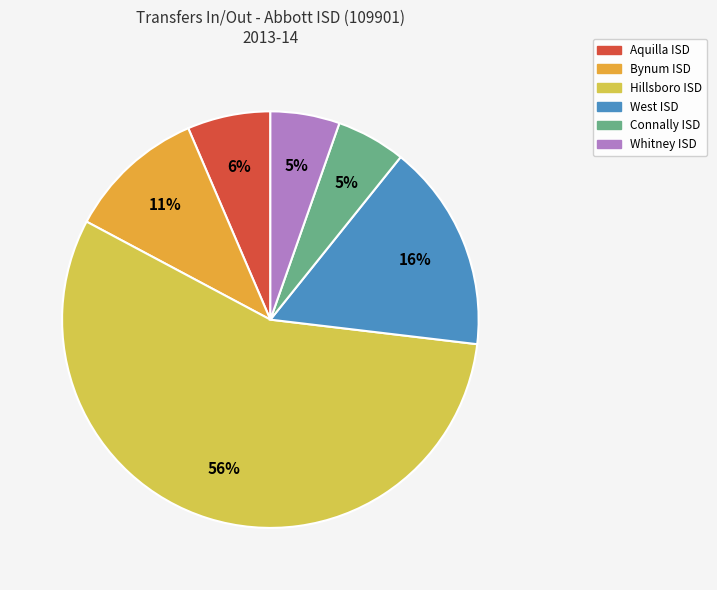

Is there a majority slice in this chart?

Yes